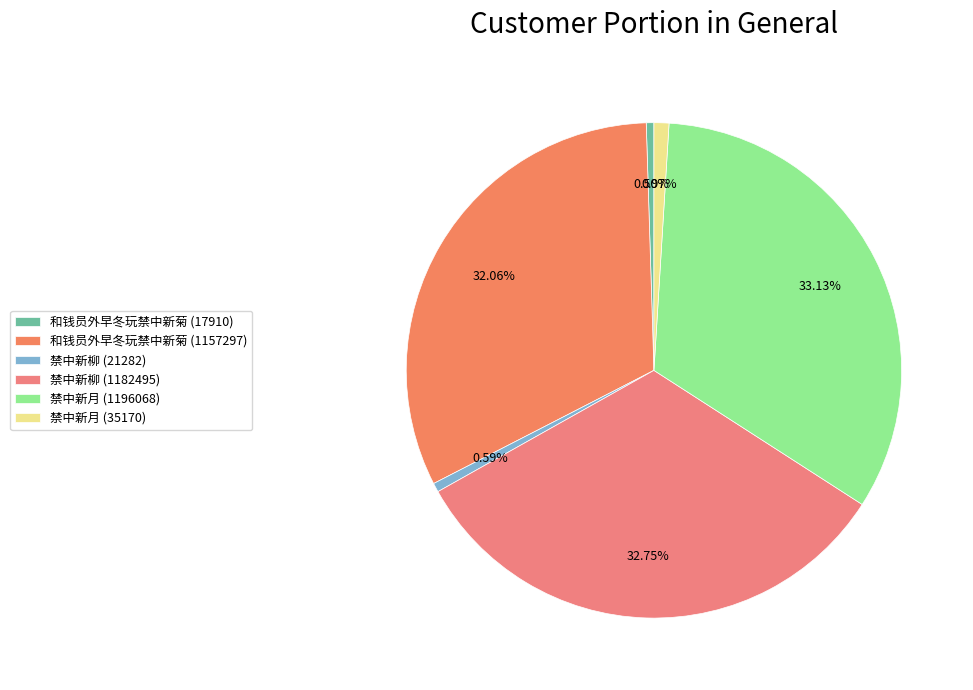

How many slices are in this pie chart?

6